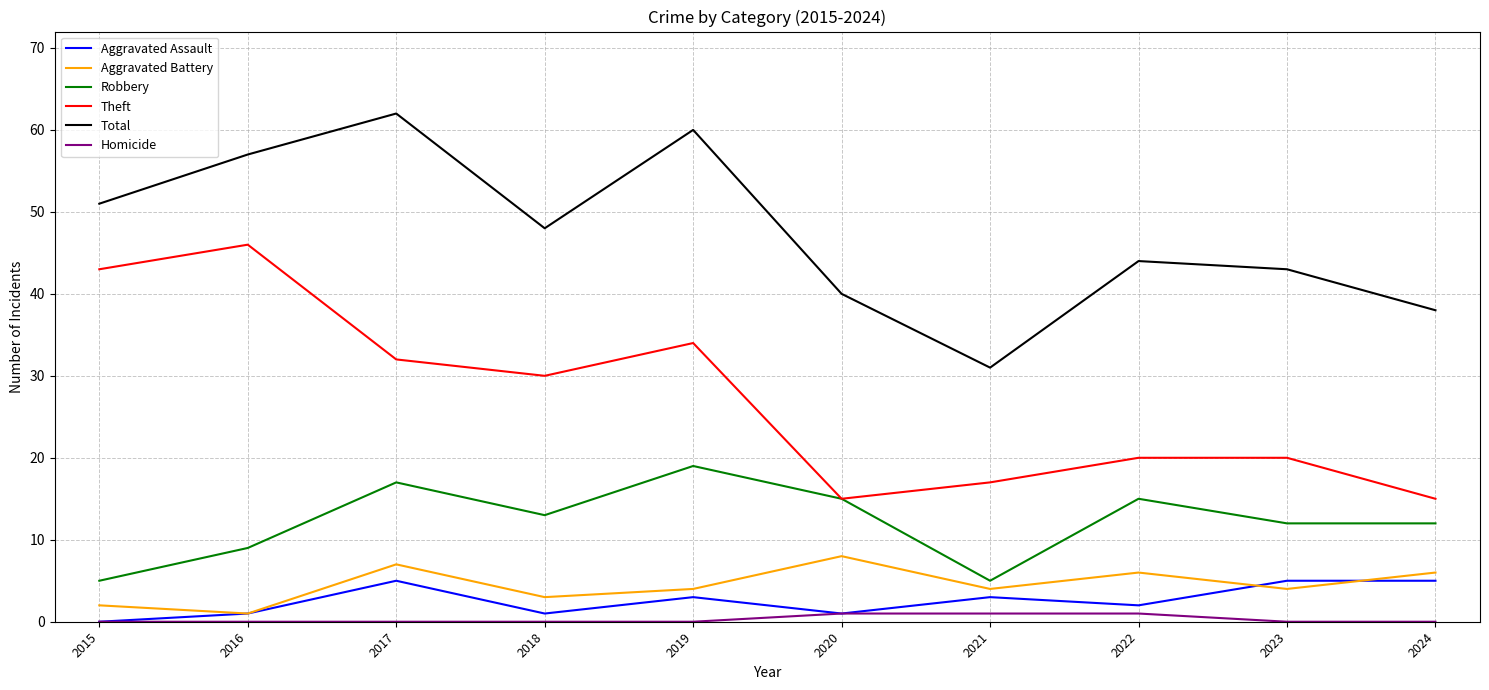

What is the difference between the highest and lowest values at 2023?

43